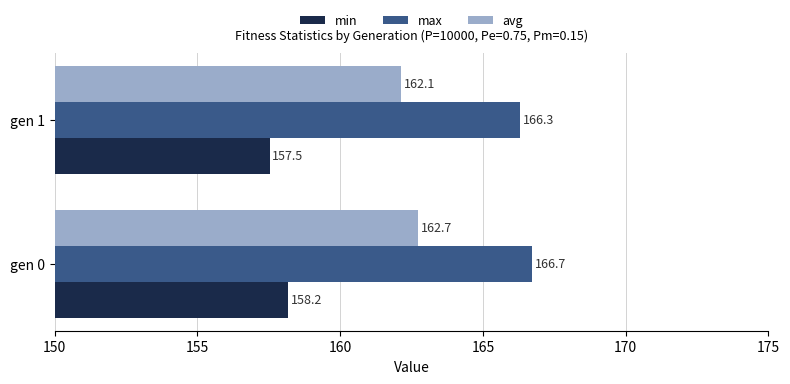

What is the smallest value displayed?

157.5